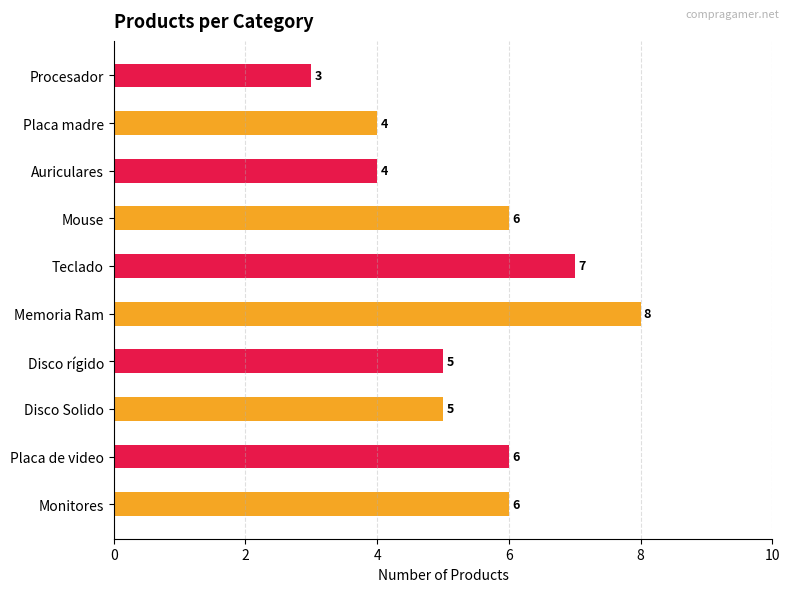

Is it true that the value at Monitores is 6?

True